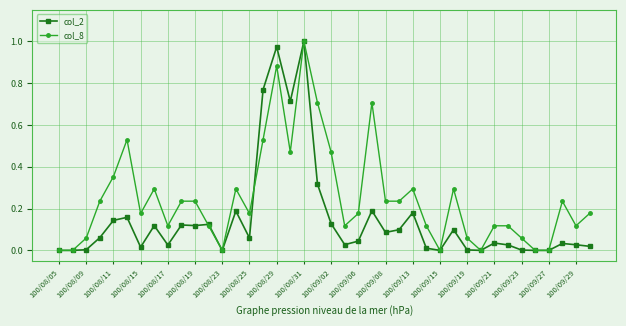

Rank the series by their average value, from highest to lowest.

col_8, col_2